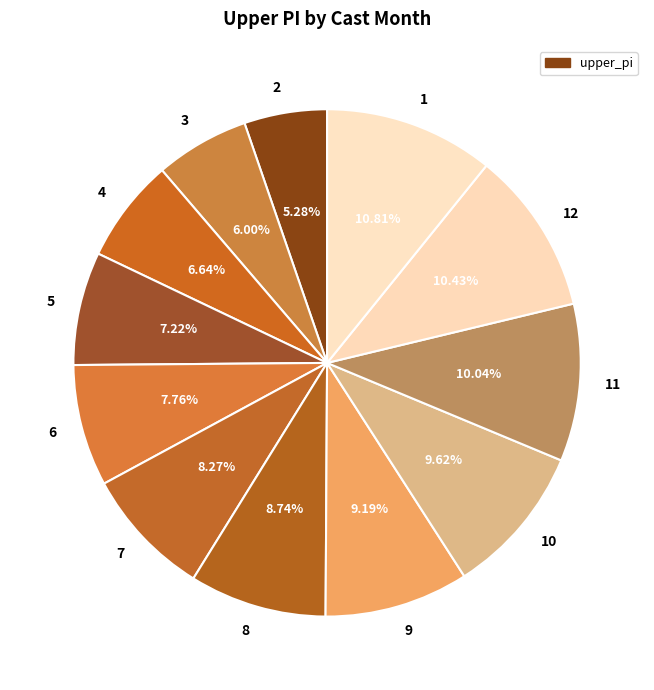

Is the sum of 9 and 12 greater than half?

No